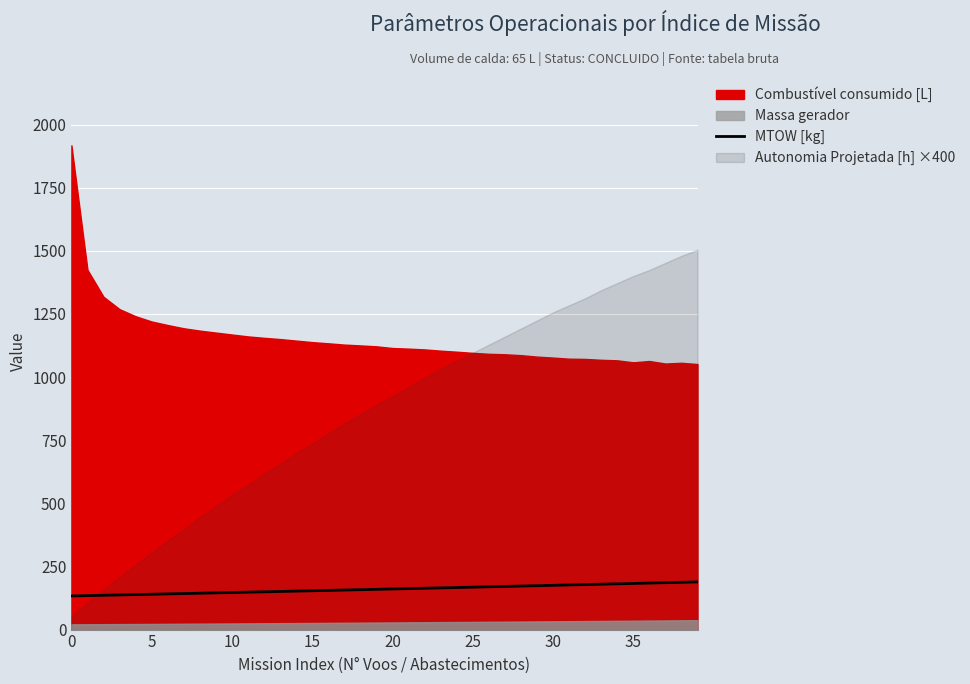

Is it true that the value at 39 is 188.8?

True